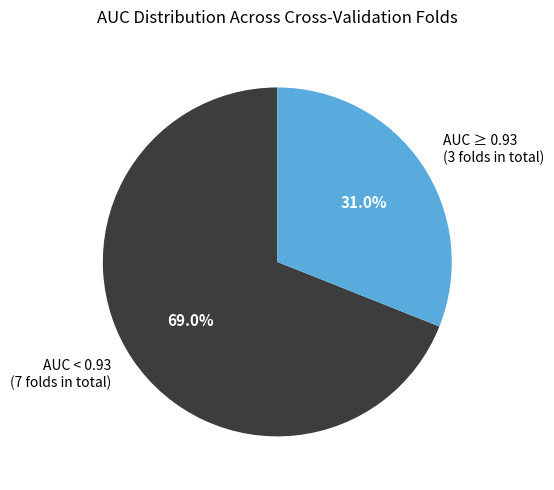

What portion of the pie excludes AUC ≥ 0.93 (3 folds in total)?

69.0%